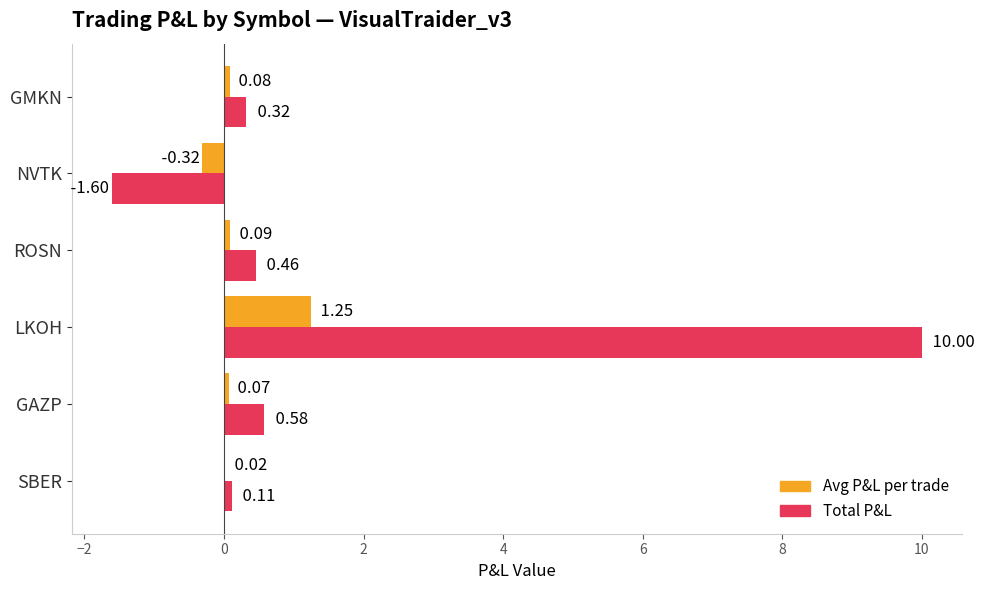

Is the value of Total P&L at GMKN greater than the value of Avg P&L per trade at LKOH?

No